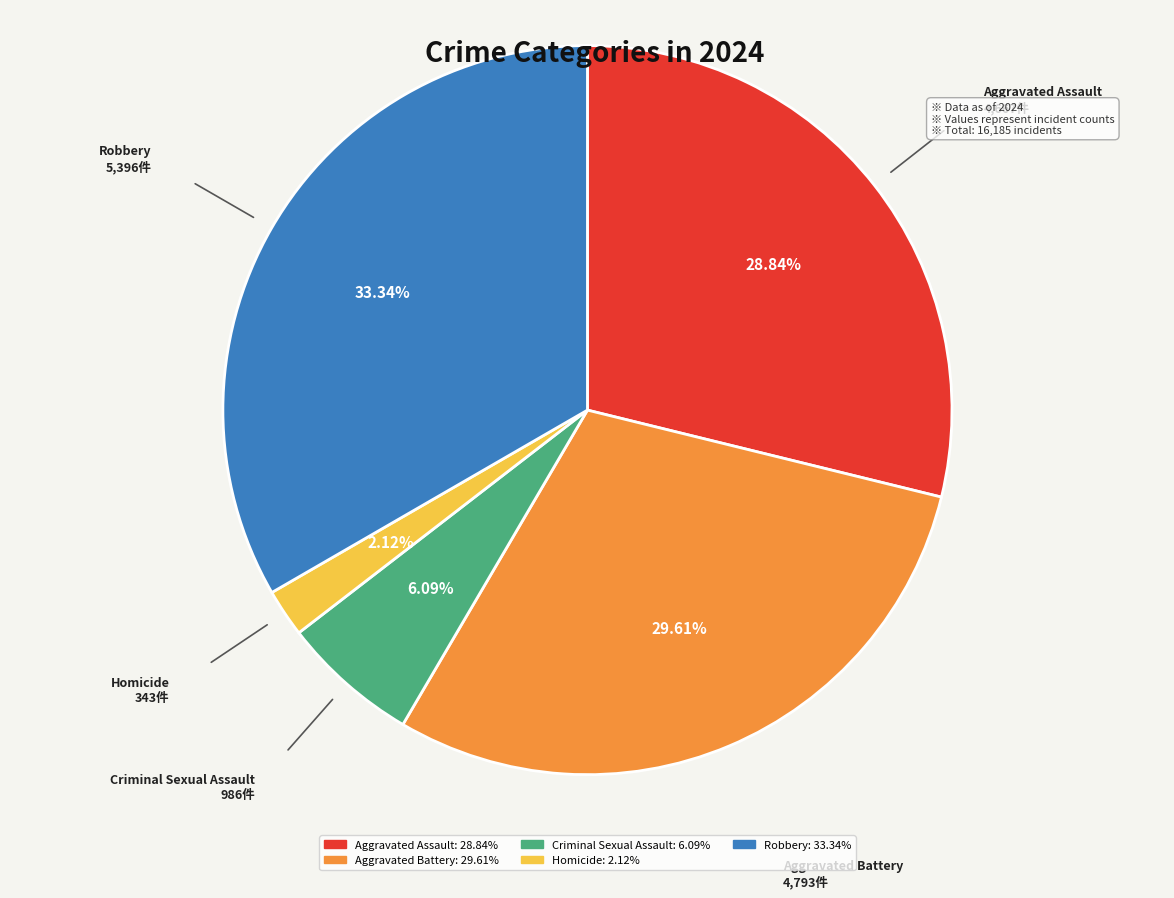

What percentage do Aggravated Assault and Homicide together represent?

31.0%